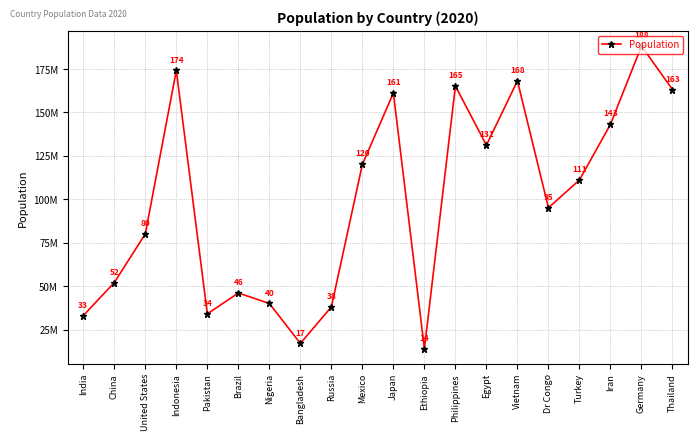

True or false: the data has more than 2 interior local peaks.

True